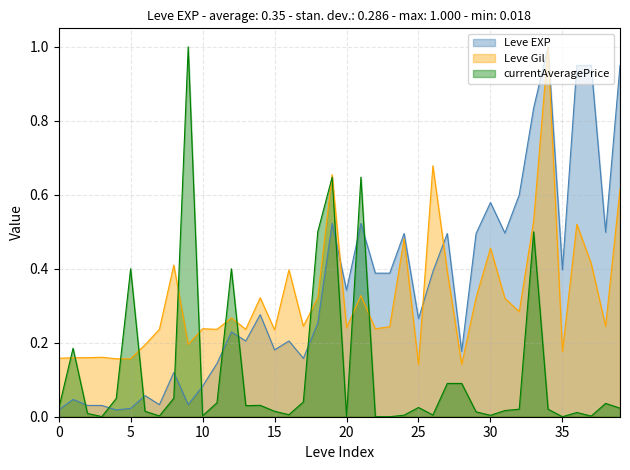

What is the highest value of the Leve Gil series?

1.0